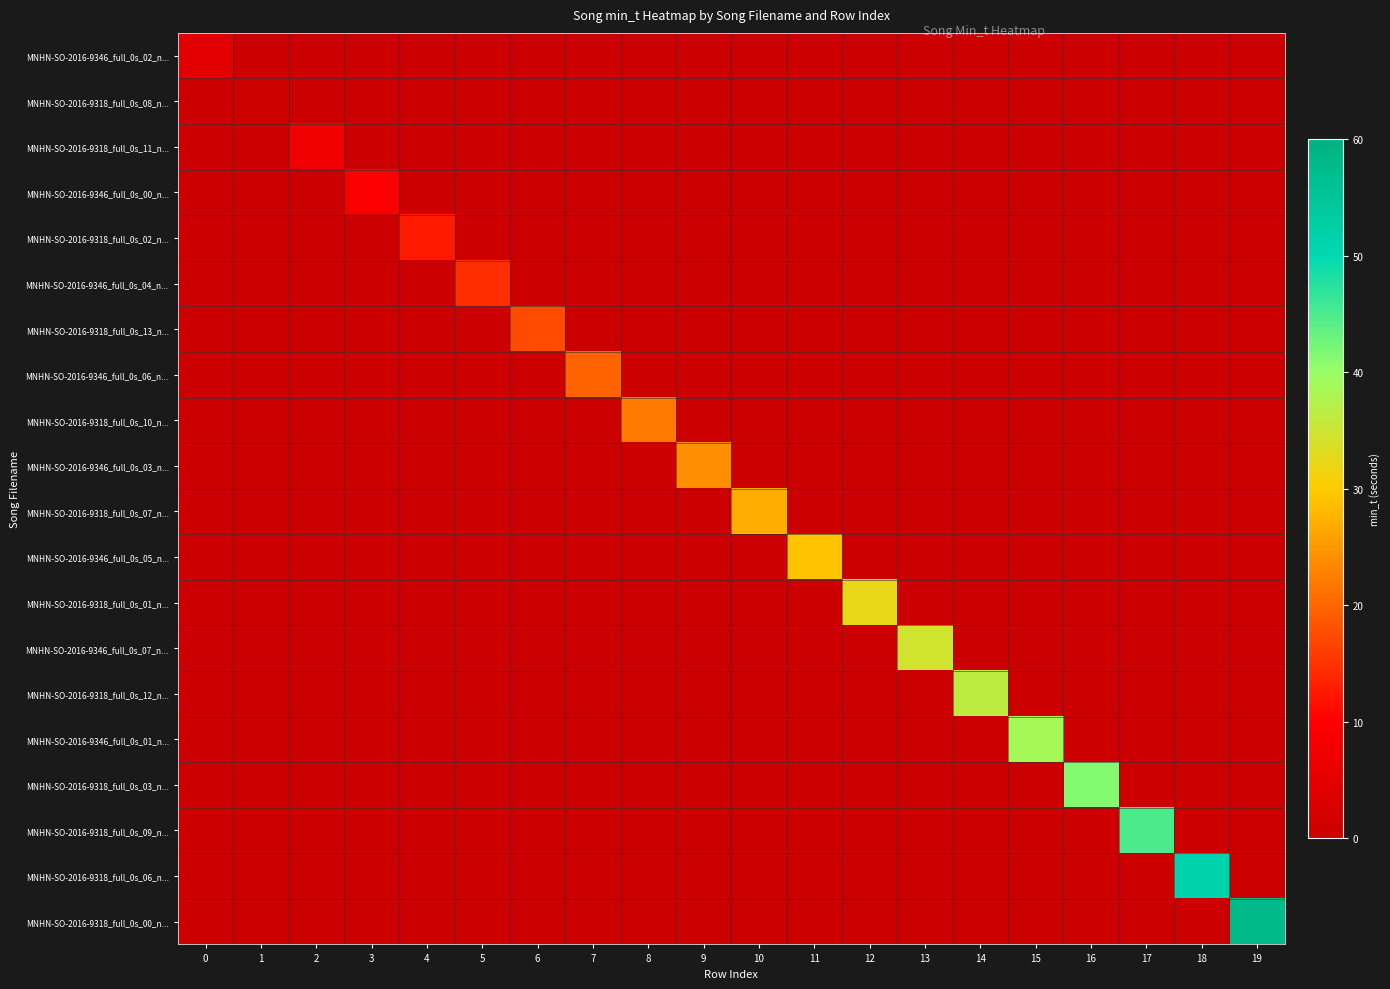

Reading left to right, extract all data points from this chart.

MNHN-SO-2016-9346_full_0s_02_n...: 0=4.8	1=0.0	2=0.0	3=0.0	4=0.0	5=0.0	6=0.0	7=0.0	8=0.0	9=0.0	10=0.0	11=0.0	12=0.0	13=0.0	14=0.0	15=0.0	16=0.0	17=0.0	18=0.0	19=0.0
MNHN-SO-2016-9318_full_0s_08_n...: 0=0.0	1=0.8	2=0.0	3=0.0	4=0.0	5=0.0	6=0.0	7=0.0	8=0.0	9=0.0	10=0.0	11=0.0	12=0.0	13=0.0	14=0.0	15=0.0	16=0.0	17=0.0	18=0.0	19=0.0
MNHN-SO-2016-9318_full_0s_11_n...: 0=0.0	1=0.0	2=7.4	3=0.0	4=0.0	5=0.0	6=0.0	7=0.0	8=0.0	9=0.0	10=0.0	11=0.0	12=0.0	13=0.0	14=0.0	15=0.0	16=0.0	17=0.0	18=0.0	19=0.0
MNHN-SO-2016-9346_full_0s_00_n...: 0=0.0	1=0.0	2=0.0	3=9.6	4=0.0	5=0.0	6=0.0	7=0.0	8=0.0	9=0.0	10=0.0	11=0.0	12=0.0	13=0.0	14=0.0	15=0.0	16=0.0	17=0.0	18=0.0	19=0.0
MNHN-SO-2016-9318_full_0s_02_n...: 0=0.0	1=0.0	2=0.0	3=0.0	4=12.6	5=0.0	6=0.0	7=0.0	8=0.0	9=0.0	10=0.0	11=0.0	12=0.0	13=0.0	14=0.0	15=0.0	16=0.0	17=0.0	18=0.0	19=0.0
MNHN-SO-2016-9346_full_0s_04_n...: 0=0.0	1=0.0	2=0.0	3=0.0	4=0.0	5=14.5	6=0.0	7=0.0	8=0.0	9=0.0	10=0.0	11=0.0	12=0.0	13=0.0	14=0.0	15=0.0	16=0.0	17=0.0	18=0.0	19=0.0
MNHN-SO-2016-9318_full_0s_13_n...: 0=0.0	1=0.0	2=0.0	3=0.0	4=0.0	5=0.0	6=17.2	7=0.0	8=0.0	9=0.0	10=0.0	11=0.0	12=0.0	13=0.0	14=0.0	15=0.0	16=0.0	17=0.0	18=0.0	19=0.0
MNHN-SO-2016-9346_full_0s_06_n...: 0=0.0	1=0.0	2=0.0	3=0.0	4=0.0	5=0.0	6=0.0	7=19.8	8=0.0	9=0.0	10=0.0	11=0.0	12=0.0	13=0.0	14=0.0	15=0.0	16=0.0	17=0.0	18=0.0	19=0.0
MNHN-SO-2016-9318_full_0s_10_n...: 0=0.0	1=0.0	2=0.0	3=0.0	4=0.0	5=0.0	6=0.0	7=0.0	8=21.8	9=0.0	10=0.0	11=0.0	12=0.0	13=0.0	14=0.0	15=0.0	16=0.0	17=0.0	18=0.0	19=0.0
MNHN-SO-2016-9346_full_0s_03_n...: 0=0.0	1=0.0	2=0.0	3=0.0	4=0.0	5=0.0	6=0.0	7=0.0	8=0.0	9=23.9	10=0.0	11=0.0	12=0.0	13=0.0	14=0.0	15=0.0	16=0.0	17=0.0	18=0.0	19=0.0
MNHN-SO-2016-9318_full_0s_07_n...: 0=0.0	1=0.0	2=0.0	3=0.0	4=0.0	5=0.0	6=0.0	7=0.0	8=0.0	9=0.0	10=27.0	11=0.0	12=0.0	13=0.0	14=0.0	15=0.0	16=0.0	17=0.0	18=0.0	19=0.0
MNHN-SO-2016-9346_full_0s_05_n...: 0=0.0	1=0.0	2=0.0	3=0.0	4=0.0	5=0.0	6=0.0	7=0.0	8=0.0	9=0.0	10=0.0	11=29.1	12=0.0	13=0.0	14=0.0	15=0.0	16=0.0	17=0.0	18=0.0	19=0.0
MNHN-SO-2016-9318_full_0s_01_n...: 0=0.0	1=0.0	2=0.0	3=0.0	4=0.0	5=0.0	6=0.0	7=0.0	8=0.0	9=0.0	10=0.0	11=0.0	12=32.2	13=0.0	14=0.0	15=0.0	16=0.0	17=0.0	18=0.0	19=0.0
MNHN-SO-2016-9346_full_0s_07_n...: 0=0.0	1=0.0	2=0.0	3=0.0	4=0.0	5=0.0	6=0.0	7=0.0	8=0.0	9=0.0	10=0.0	11=0.0	12=0.0	13=34.5	14=0.0	15=0.0	16=0.0	17=0.0	18=0.0	19=0.0
MNHN-SO-2016-9318_full_0s_12_n...: 0=0.0	1=0.0	2=0.0	3=0.0	4=0.0	5=0.0	6=0.0	7=0.0	8=0.0	9=0.0	10=0.0	11=0.0	12=0.0	13=0.0	14=36.4	15=0.0	16=0.0	17=0.0	18=0.0	19=0.0
MNHN-SO-2016-9346_full_0s_01_n...: 0=0.0	1=0.0	2=0.0	3=0.0	4=0.0	5=0.0	6=0.0	7=0.0	8=0.0	9=0.0	10=0.0	11=0.0	12=0.0	13=0.0	14=0.0	15=38.6	16=0.0	17=0.0	18=0.0	19=0.0
MNHN-SO-2016-9318_full_0s_03_n...: 0=0.0	1=0.0	2=0.0	3=0.0	4=0.0	5=0.0	6=0.0	7=0.0	8=0.0	9=0.0	10=0.0	11=0.0	12=0.0	13=0.0	14=0.0	15=0.0	16=41.4	17=0.0	18=0.0	19=0.0
MNHN-SO-2016-9318_full_0s_09_n...: 0=0.0	1=0.0	2=0.0	3=0.0	4=0.0	5=0.0	6=0.0	7=0.0	8=0.0	9=0.0	10=0.0	11=0.0	12=0.0	13=0.0	14=0.0	15=0.0	16=0.0	17=45.1	18=0.0	19=0.0
MNHN-SO-2016-9318_full_0s_06_n...: 0=0.0	1=0.0	2=0.0	3=0.0	4=0.0	5=0.0	6=0.0	7=0.0	8=0.0	9=0.0	10=0.0	11=0.0	12=0.0	13=0.0	14=0.0	15=0.0	16=0.0	17=0.0	18=51.3	19=0.0
MNHN-SO-2016-9318_full_0s_00_n...: 0=0.0	1=0.0	2=0.0	3=0.0	4=0.0	5=0.0	6=0.0	7=0.0	8=0.0	9=0.0	10=0.0	11=0.0	12=0.0	13=0.0	14=0.0	15=0.0	16=0.0	17=0.0	18=0.0	19=58.0